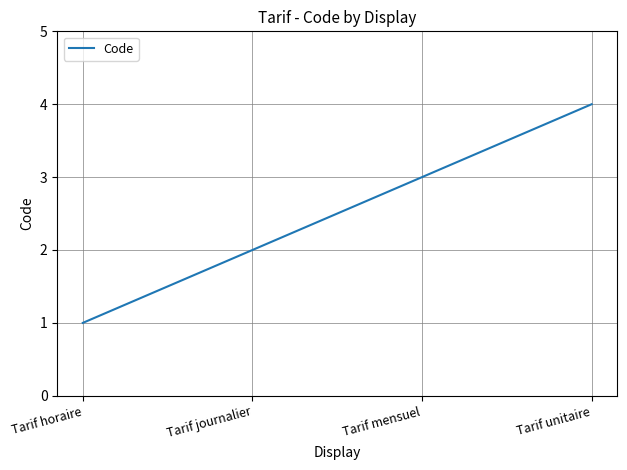

At which label is the value closest to 2?

Tarif journalier